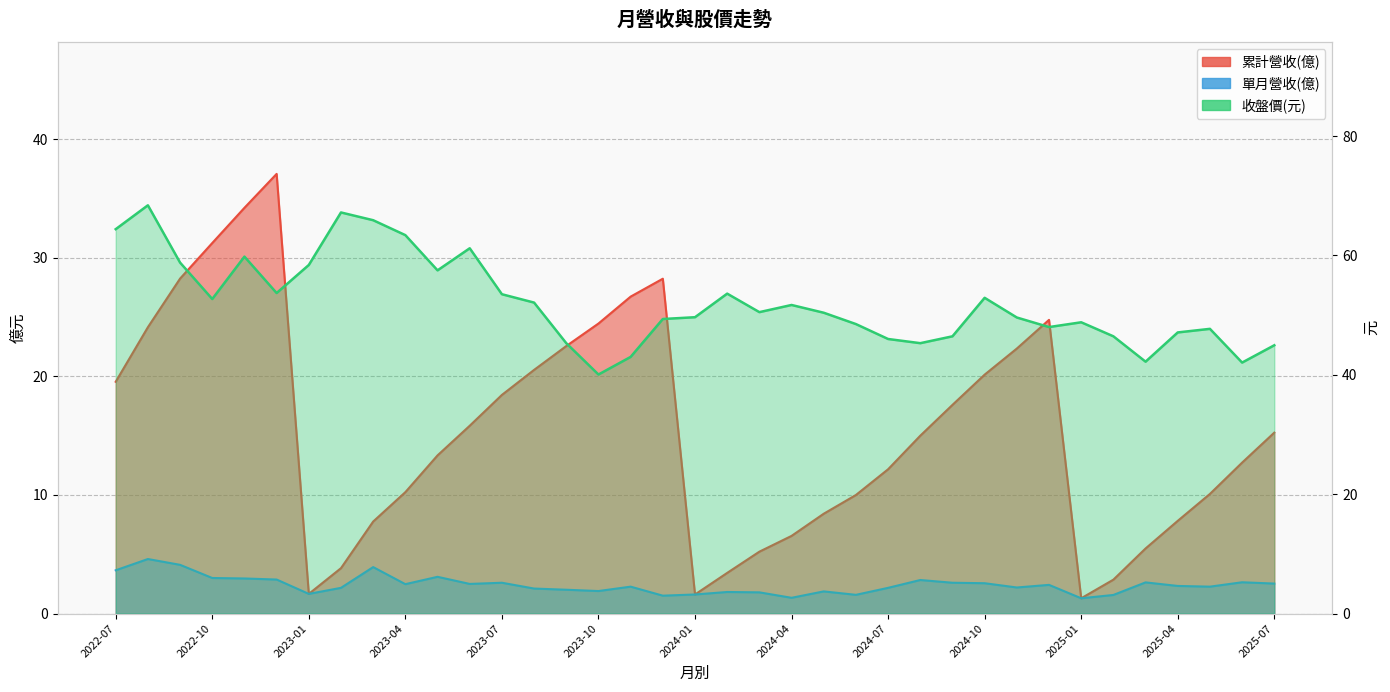

Reading left to right, extract all data points from this chart.

累計營收(億): 2022-07=19.6	2022-08=24.1	2022-09=28.2	2022-10=31.2	2022-11=34.2	2022-12=37.1	2023-01=1.7	2023-02=3.8	2023-03=7.8	2023-04=10.2	2023-05=13.3	2023-06=15.8	2023-07=18.4	2023-08=20.6	2023-09=22.6	2023-10=24.5	2023-11=26.7	2023-12=28.2	2024-01=1.6	2024-02=3.4	2024-03=5.2	2024-04=6.5	2024-05=8.4	2024-06=10.0	2024-07=12.2	2024-08=15.0	2024-09=17.6	2024-10=20.1	2024-11=22.4	2024-12=24.8	2025-01=1.3	2025-02=2.9	2025-03=5.5	2025-04=7.8	2025-05=10.1	2025-06=12.7	2025-07=15.3
單月營收(億): 2022-07=3.6	2022-08=4.6	2022-09=4.1	2022-10=3.0	2022-11=3.0	2022-12=2.9	2023-01=1.7	2023-02=2.2	2023-03=3.9	2023-04=2.5	2023-05=3.1	2023-06=2.5	2023-07=2.6	2023-08=2.1	2023-09=2.0	2023-10=1.9	2023-11=2.3	2023-12=1.5	2024-01=1.6	2024-02=1.8	2024-03=1.8	2024-04=1.3	2024-05=1.9	2024-06=1.6	2024-07=2.2	2024-08=2.8	2024-09=2.6	2024-10=2.6	2024-11=2.2	2024-12=2.4	2025-01=1.3	2025-02=1.6	2025-03=2.6	2025-04=2.3	2025-05=2.3	2025-06=2.6	2025-07=2.5
收盤價(元): 2022-07=64.4	2022-08=68.4	2022-09=58.8	2022-10=52.7	2022-11=59.8	2022-12=53.7	2023-01=58.4	2023-02=67.2	2023-03=65.9	2023-04=63.4	2023-05=57.5	2023-06=61.2	2023-07=53.5	2023-08=52.1	2023-09=45.3	2023-10=40.0	2023-11=43.0	2023-12=49.4	2024-01=49.6	2024-02=53.6	2024-03=50.5	2024-04=51.7	2024-05=50.4	2024-06=48.5	2024-07=46.0	2024-08=45.3	2024-09=46.5	2024-10=52.9	2024-11=49.6	2024-12=48.0	2025-01=48.8	2025-02=46.5	2025-03=42.2	2025-04=47.1	2025-05=47.7	2025-06=42.0	2025-07=45.0